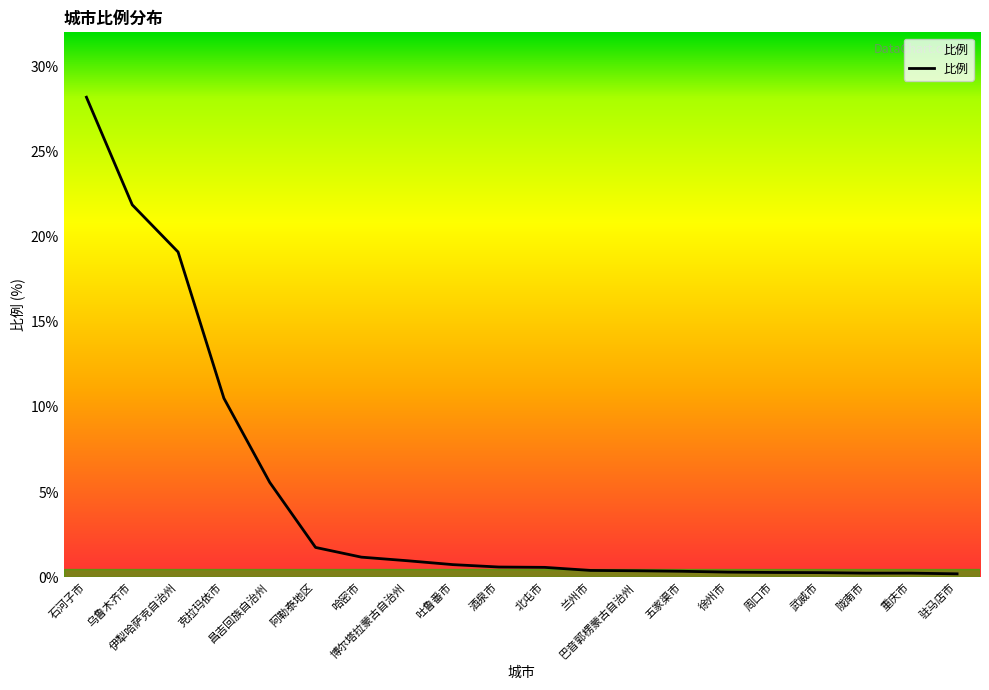

What is the greatest value displayed?

28.2